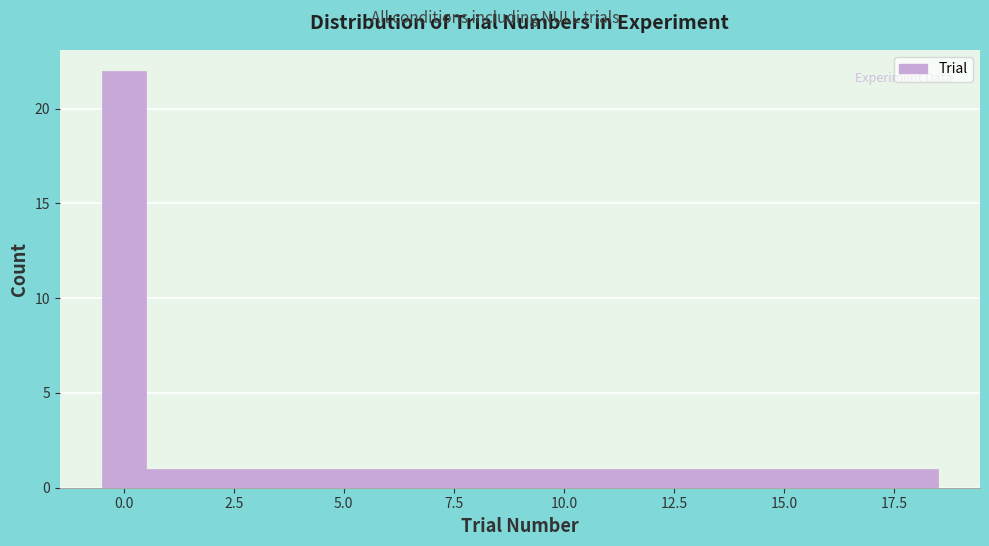

Read against the x-axis, roughly where is the centre of the tallest bar?

0.0